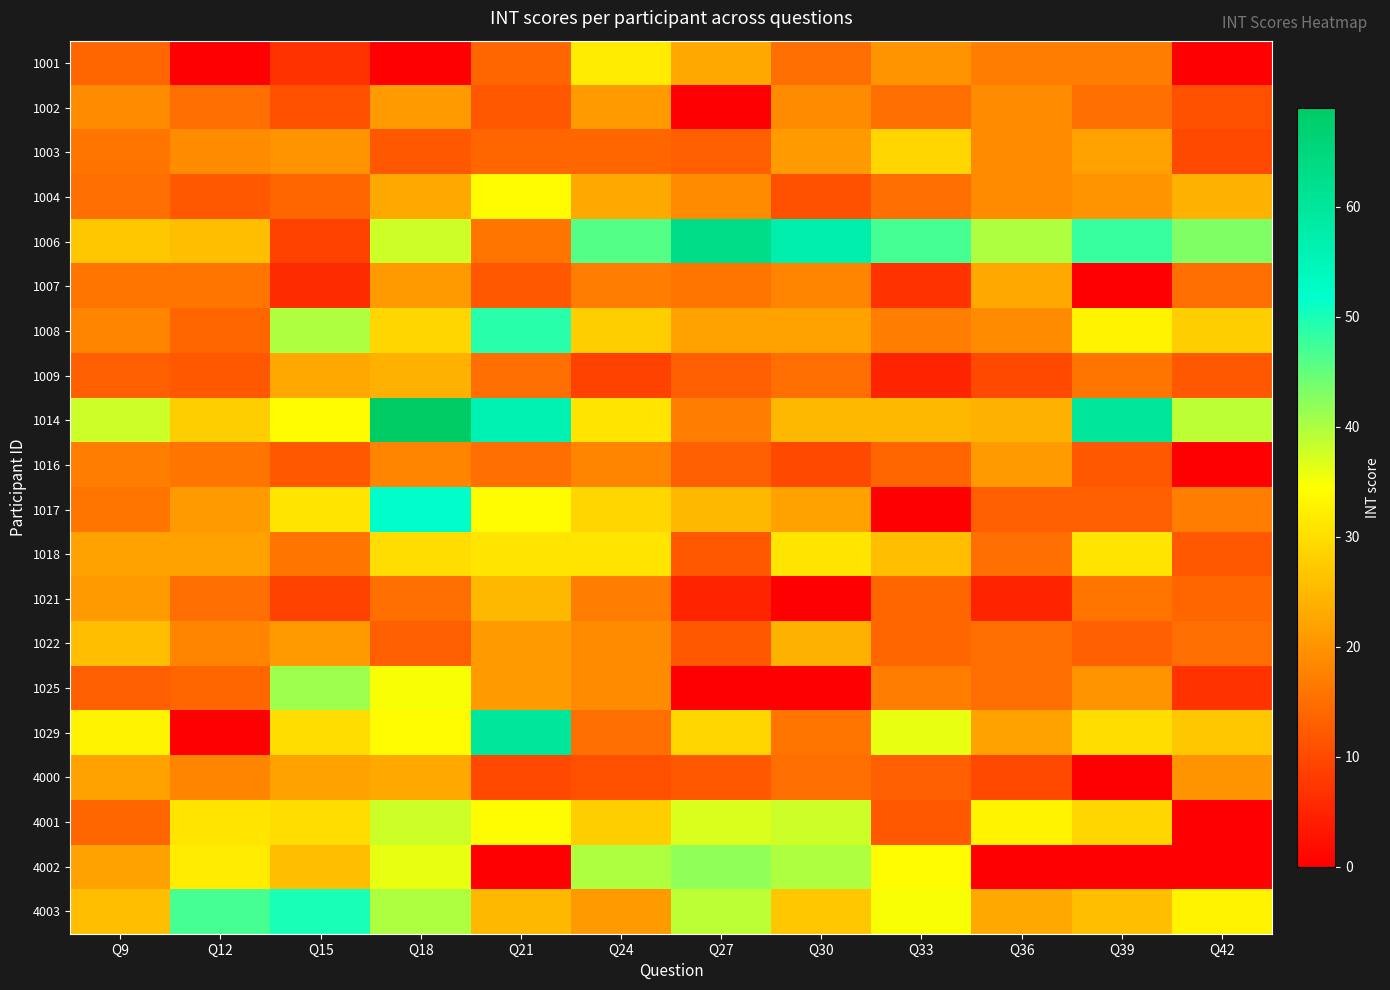

Which series has the largest total across all categories?

1006